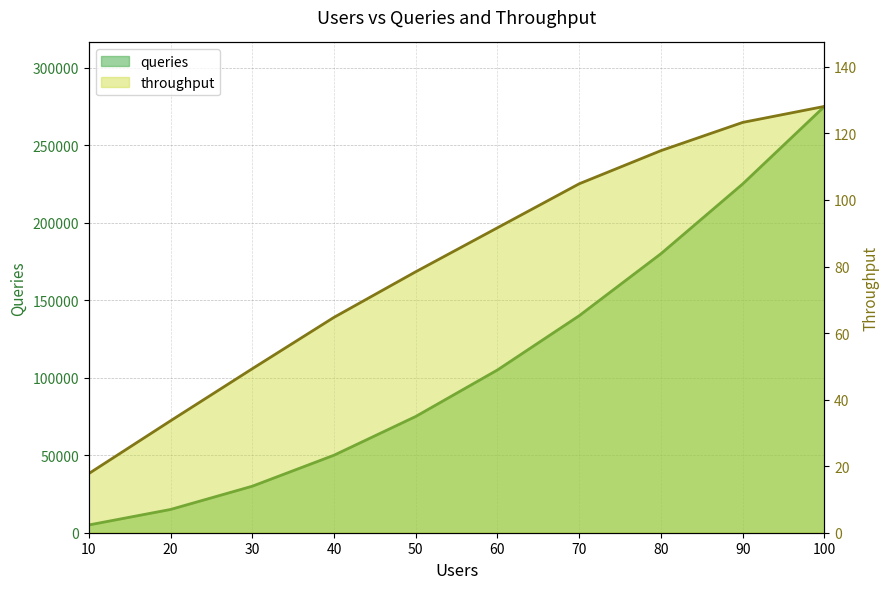

Rank the series by their maximum value, from highest to lowest.

queries, throughput